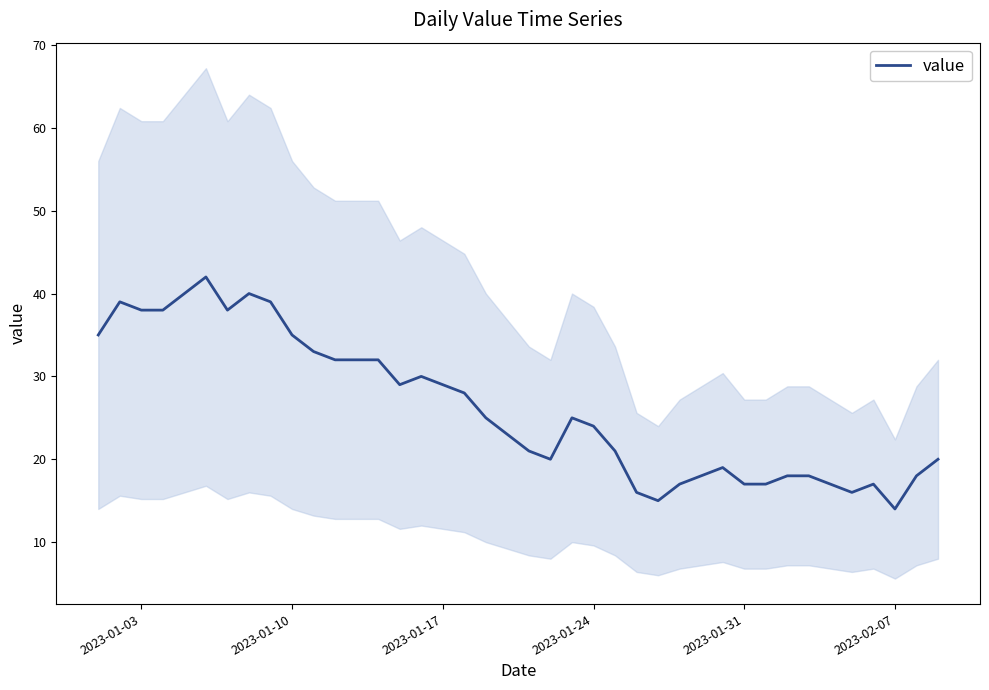

What is the highest value of the value series?

42